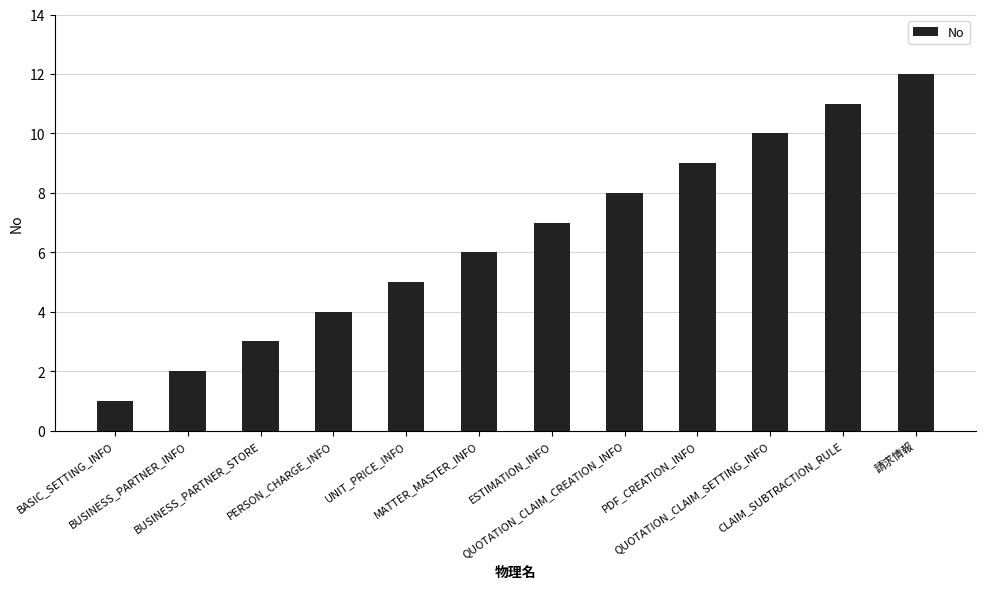

Between BASIC_SETTING_INFO and QUOTATION_CLAIM_SETTING_INFO, which is larger?

QUOTATION_CLAIM_SETTING_INFO